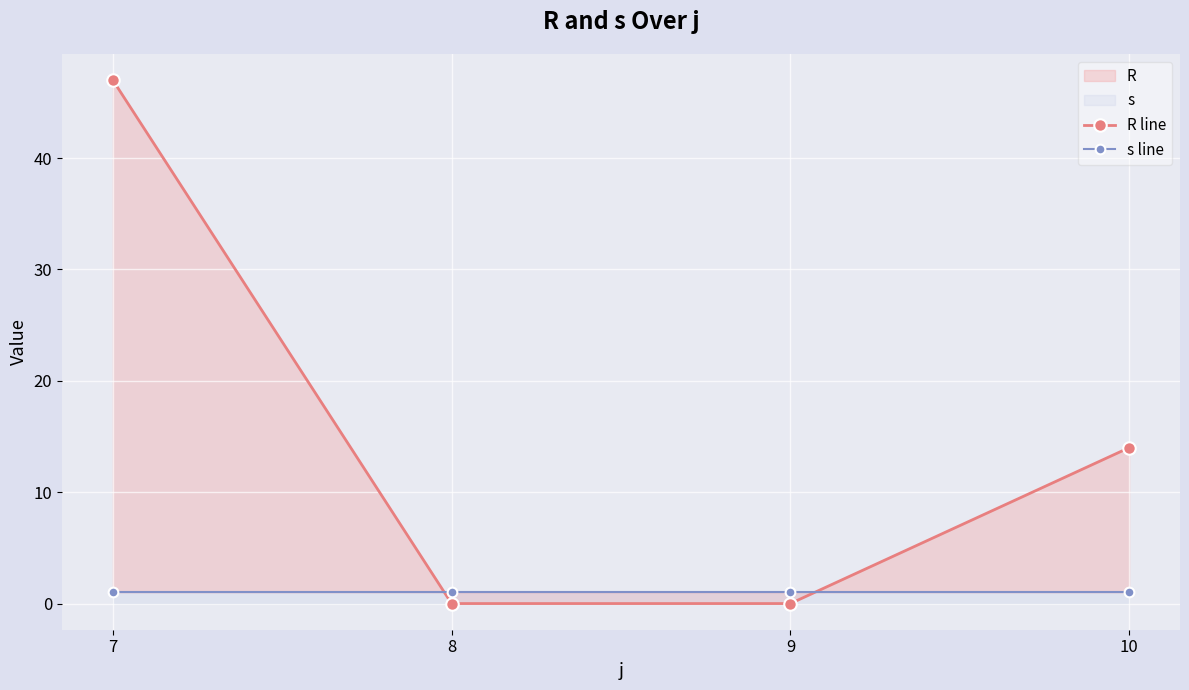

What is the difference between the second highest and second lowest values in the R line series?

14